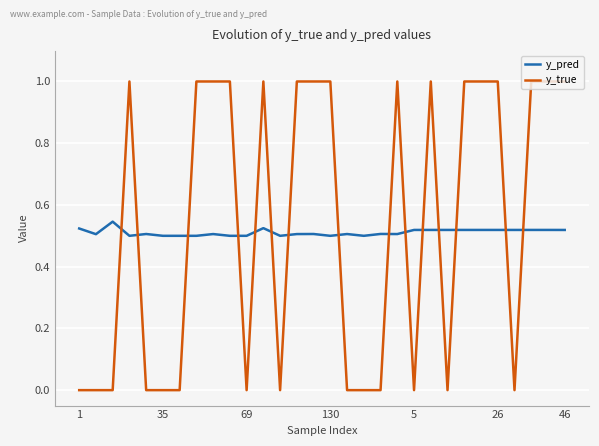

What is the difference between the maximum and minimum values in the y_true series?

1.0